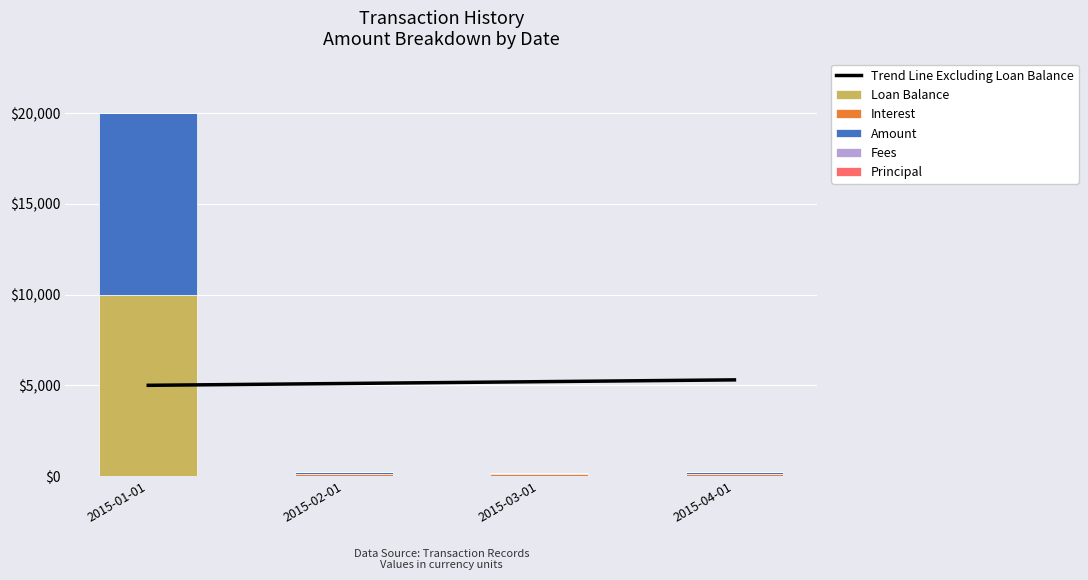

How many categories are shown in the chart?

4